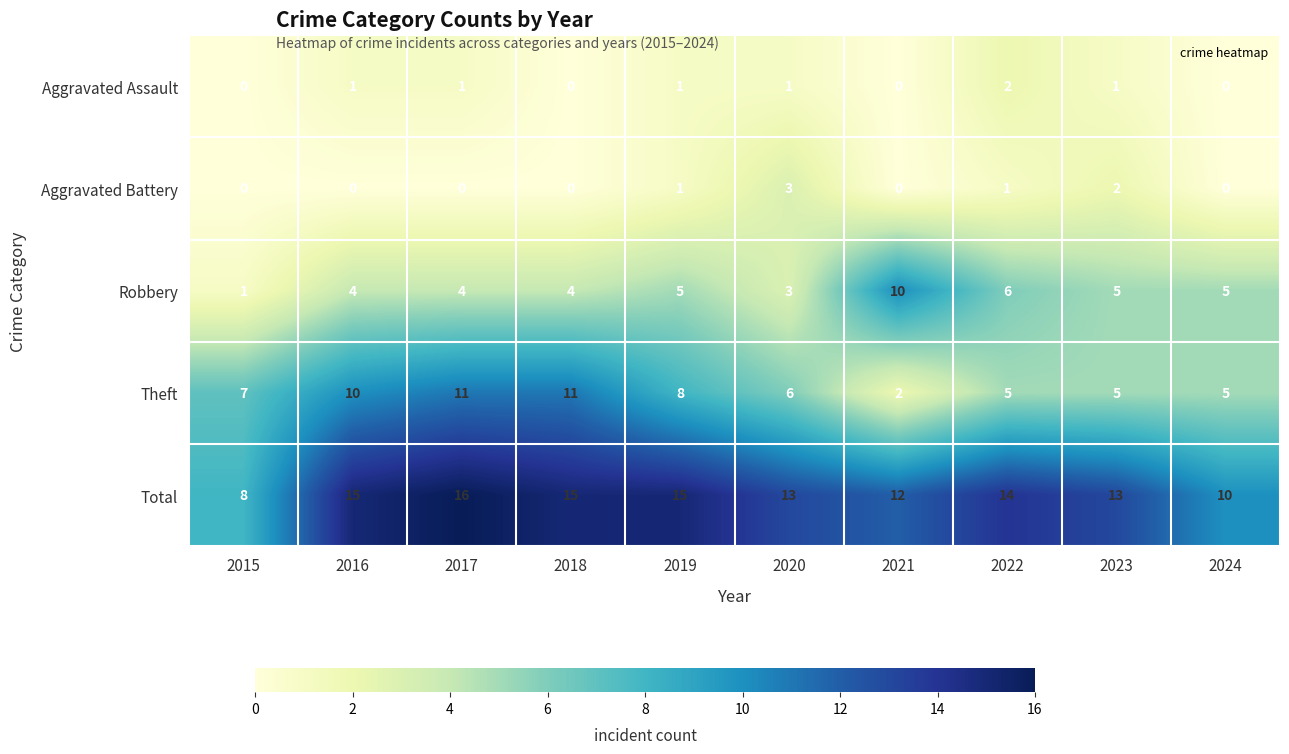

At 2016, list the series in order from largest to smallest.

Total, Theft, Robbery, Aggravated Assault, Aggravated Battery